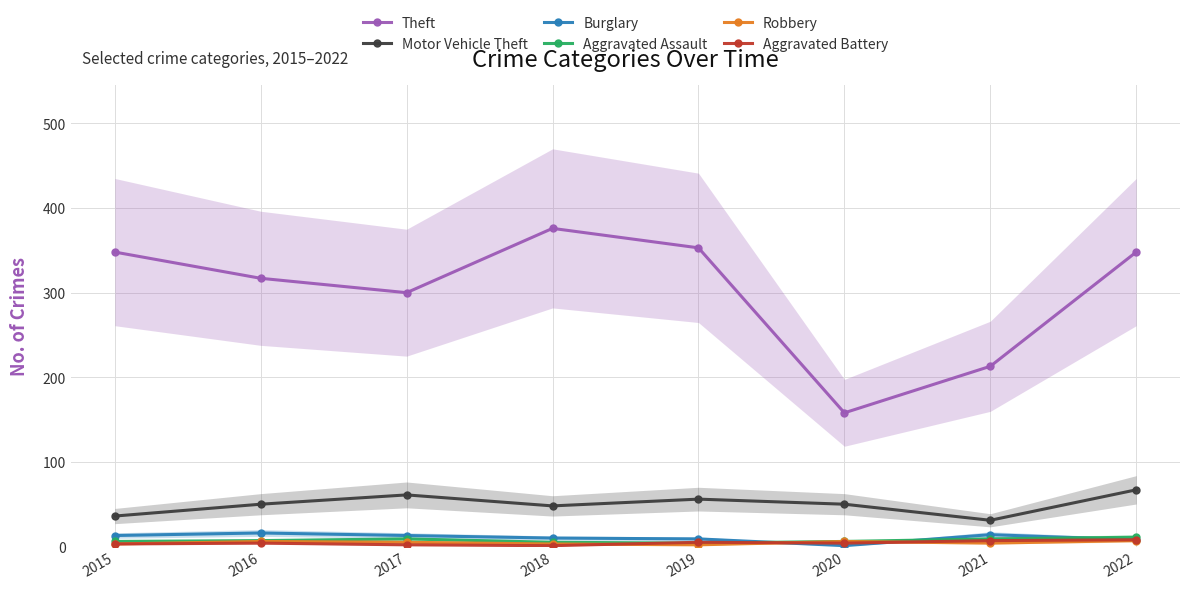

Rank the categories by Aggravated Battery value from lowest to highest.

2018, 2017, 2015, 2016, 2020, 2019, 2021, 2022